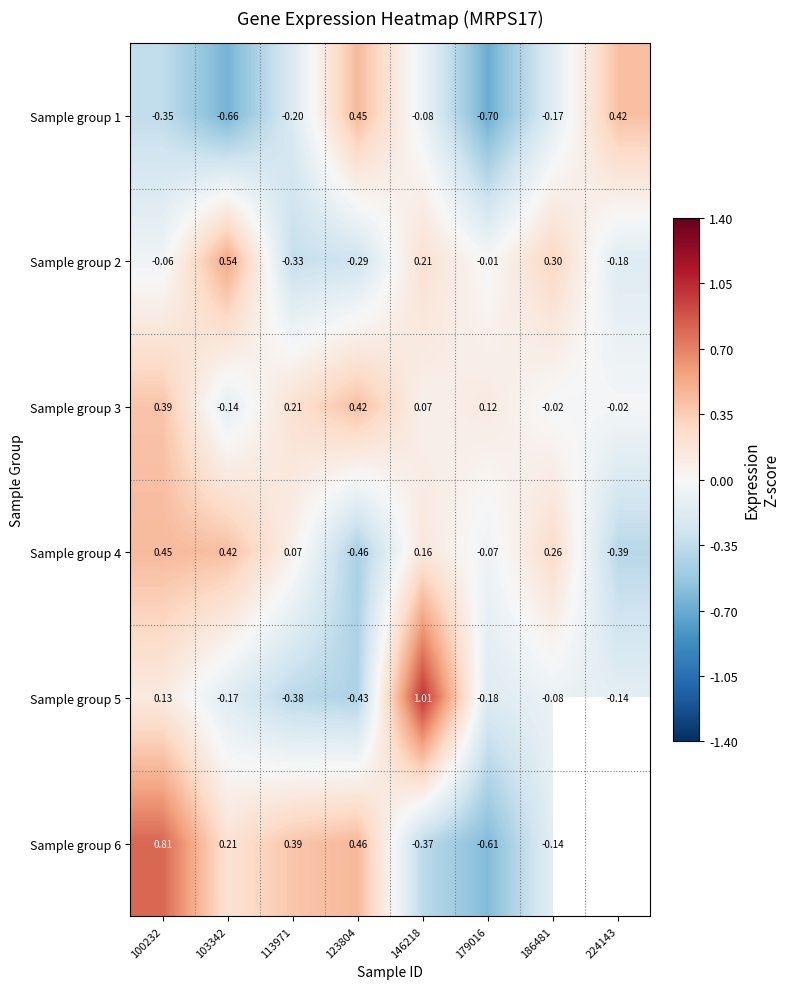

Count the number of data series in this chart.

6